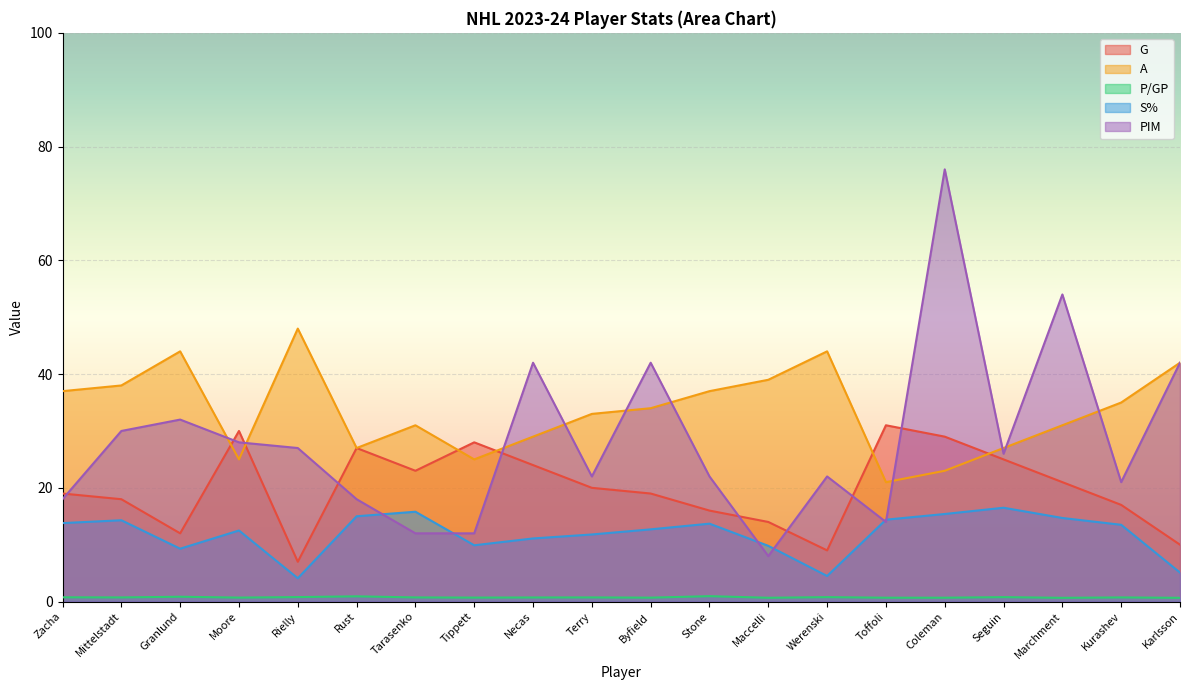

Reading right to left, list all the values displayed in this chart.

G: Karlsson=10.0	Kurashev=17.0	Marchment=21.0	Seguin=25.0	Coleman=29.0	Toffoli=31.0	Werenski=9.0	Maccelli=14.0	Stone=16.0	Byfield=19.0	Terry=20.0	Necas=24.0	Tippett=28.0	Tarasenko=23.0	Rust=27.0	Rielly=7.0	Moore=30.0	Granlund=12.0	Mittelstadt=18.0	Zacha=19.0
A: Karlsson=42.0	Kurashev=35.0	Marchment=31.0	Seguin=27.0	Coleman=23.0	Toffoli=21.0	Werenski=44.0	Maccelli=39.0	Stone=37.0	Byfield=34.0	Terry=33.0	Necas=29.0	Tippett=25.0	Tarasenko=31.0	Rust=27.0	Rielly=48.0	Moore=25.0	Granlund=44.0	Mittelstadt=38.0	Zacha=37.0
P/GP: Karlsson=0.7	Kurashev=0.7	Marchment=0.7	Seguin=0.8	Coleman=0.7	Toffoli=0.7	Werenski=0.8	Maccelli=0.7	Stone=0.9	Byfield=0.7	Terry=0.7	Necas=0.7	Tippett=0.7	Tarasenko=0.7	Rust=0.9	Rielly=0.8	Moore=0.7	Granlund=0.8	Mittelstadt=0.7	Zacha=0.8
S%: Karlsson=5.1	Kurashev=13.5	Marchment=14.7	Seguin=16.5	Coleman=15.4	Toffoli=14.4	Werenski=4.5	Maccelli=9.8	Stone=13.7	Byfield=12.7	Terry=11.8	Necas=11.1	Tippett=9.9	Tarasenko=15.8	Rust=15.0	Rielly=4.1	Moore=12.5	Granlund=9.3	Mittelstadt=14.3	Zacha=13.8
PIM: Karlsson=42.0	Kurashev=21.0	Marchment=54.0	Seguin=26.0	Coleman=76.0	Toffoli=14.0	Werenski=22.0	Maccelli=8.0	Stone=22.0	Byfield=42.0	Terry=22.0	Necas=42.0	Tippett=12.0	Tarasenko=12.0	Rust=18.0	Rielly=27.0	Moore=28.0	Granlund=32.0	Mittelstadt=30.0	Zacha=18.0